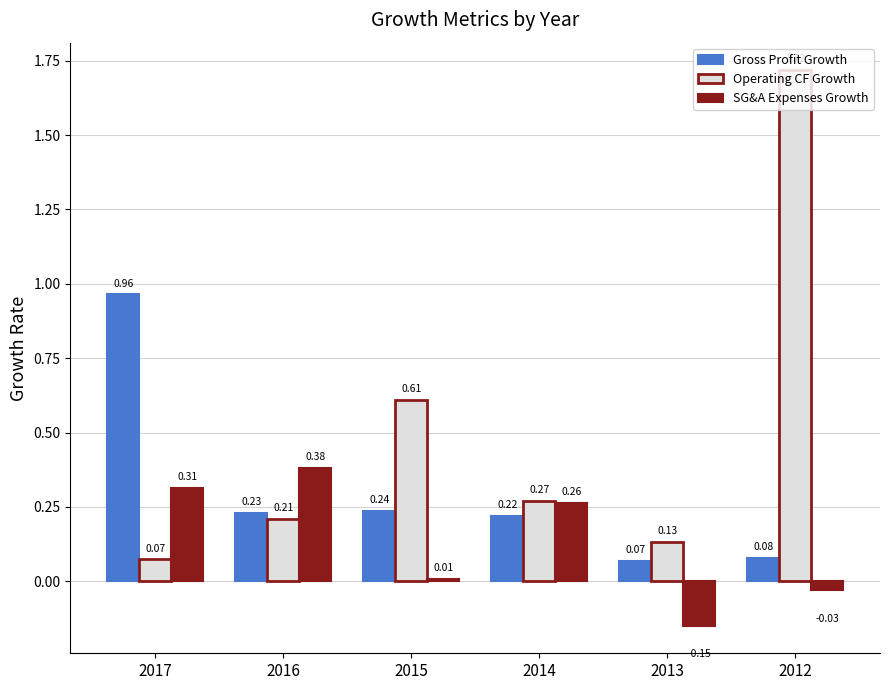

Between 2017 and 2015, which series saw the biggest shift?

Gross Profit Growth